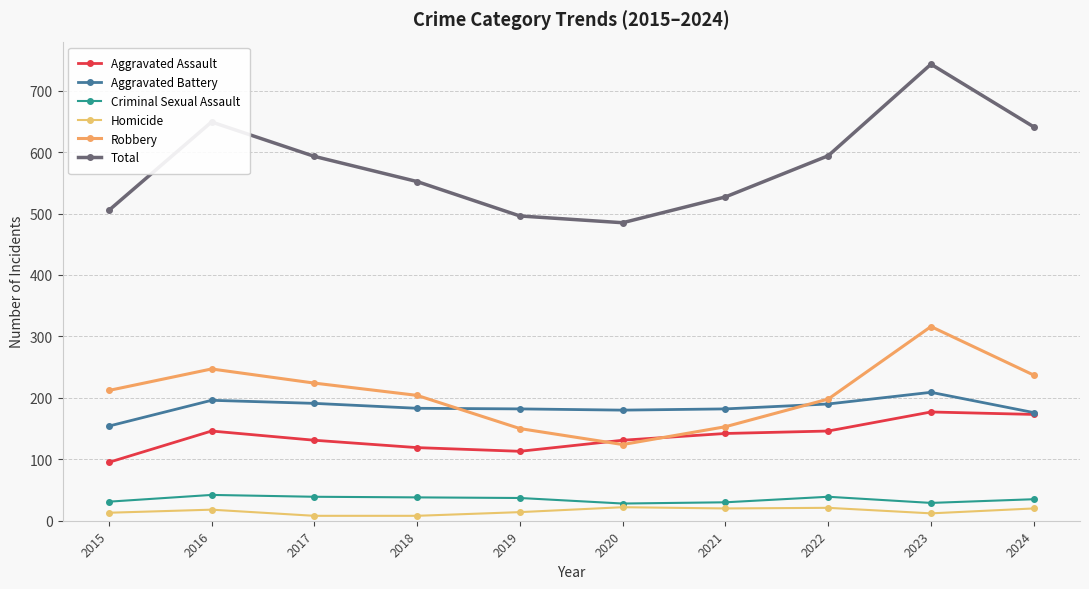

In Aggravated Battery, how many points are higher than both neighbors (excluding endpoints)?

2